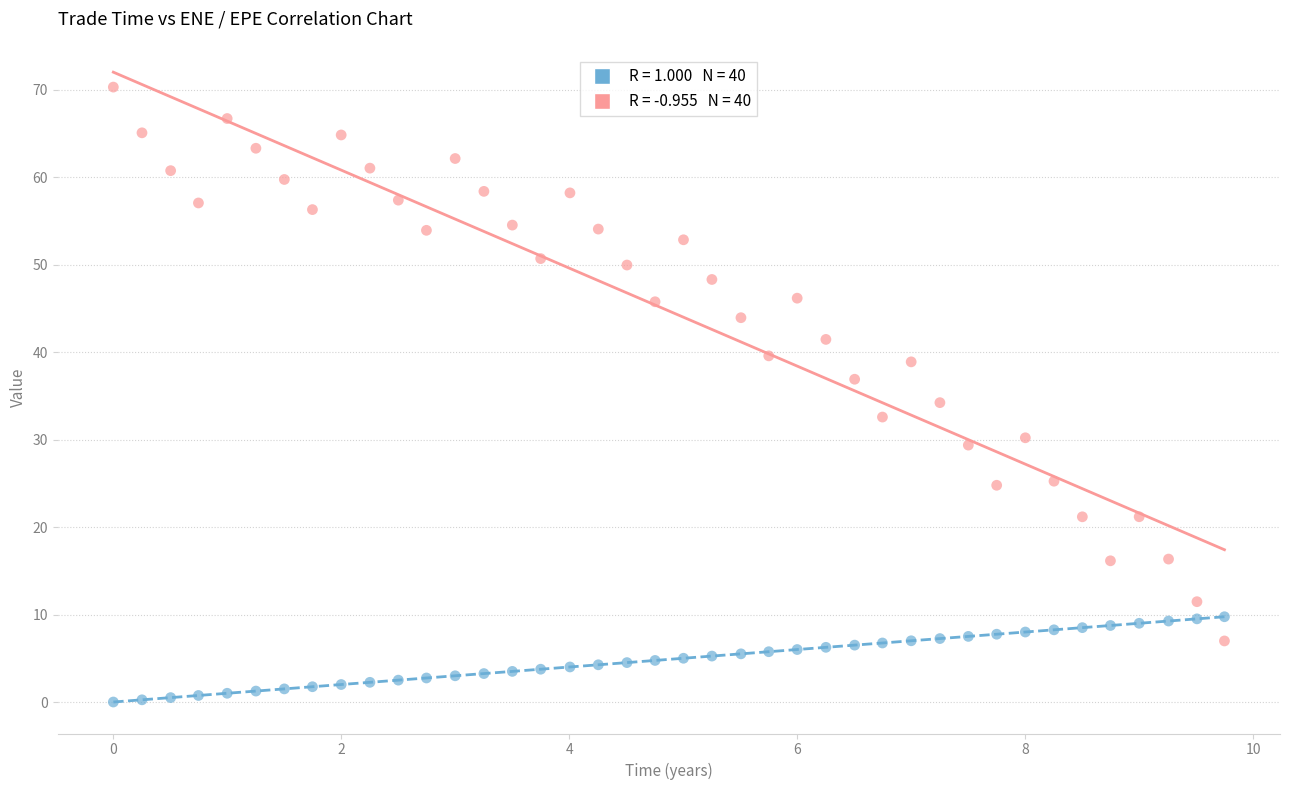

Across all data points, what is the range of Y values (max minus min)?

70.3